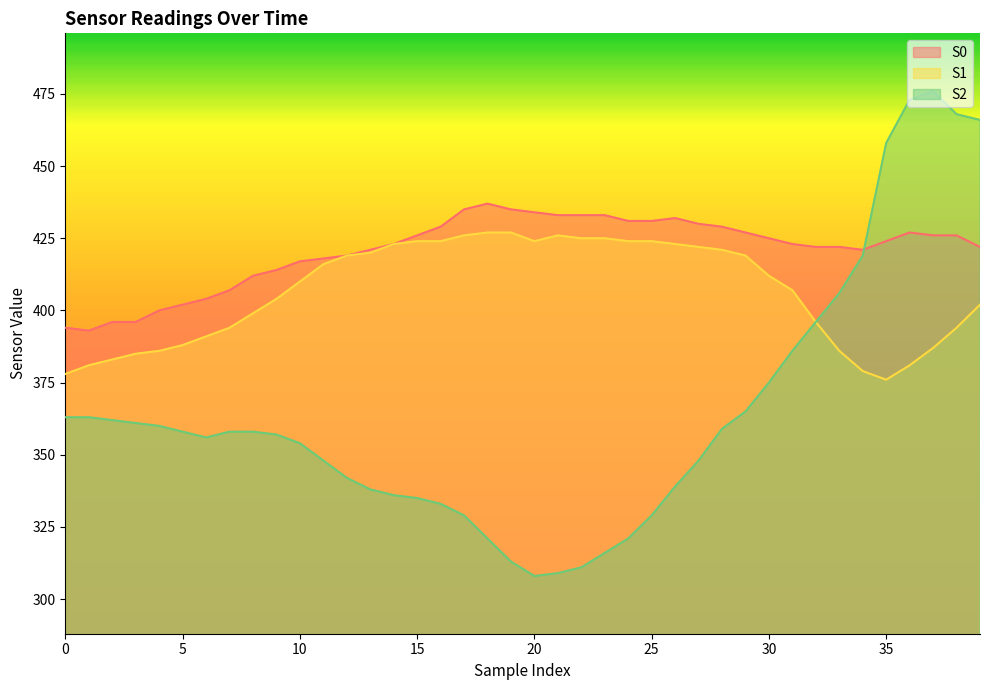

List the labels in order of S2 value, smallest first.

20, 21, 22, 19, 23, 18, 24, 17, 25, 16, 15, 14, 13, 26, 12, 11, 27, 10, 6, 9, 5, 7, 8, 28, 4, 3, 2, 0, 1, 29, 30, 31, 32, 33, 34, 35, 39, 38, 36, 37